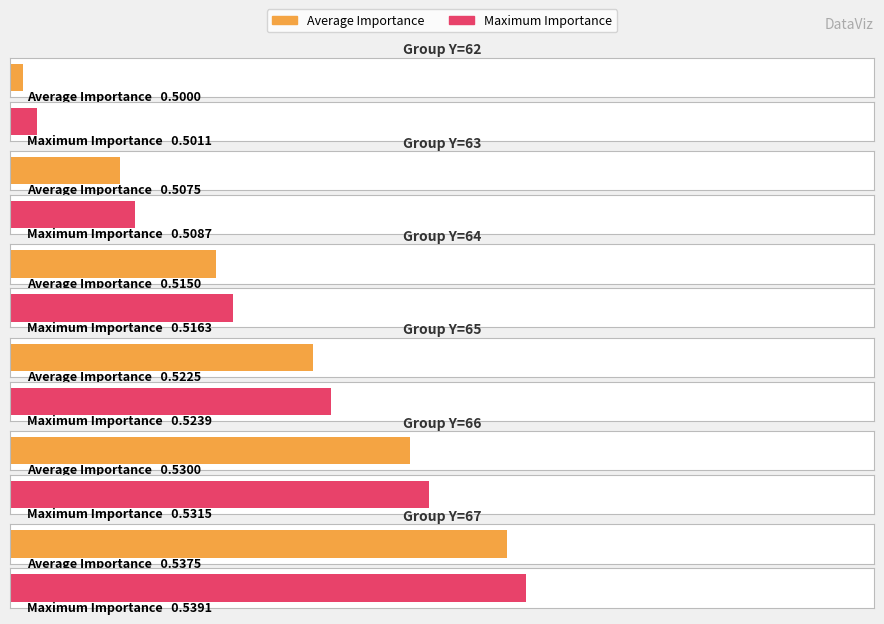

Which series changed the most between Y=65 and Y=66?

Maximum Importance